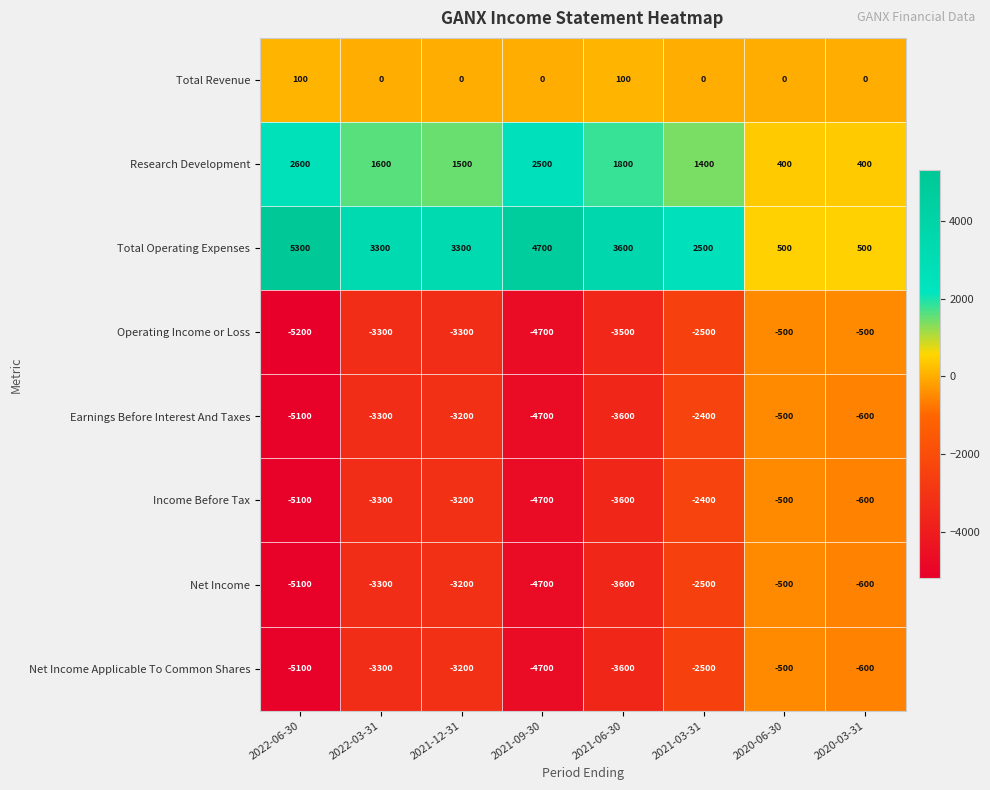

Which series has the largest range (max minus min)?

Total Operating Expenses